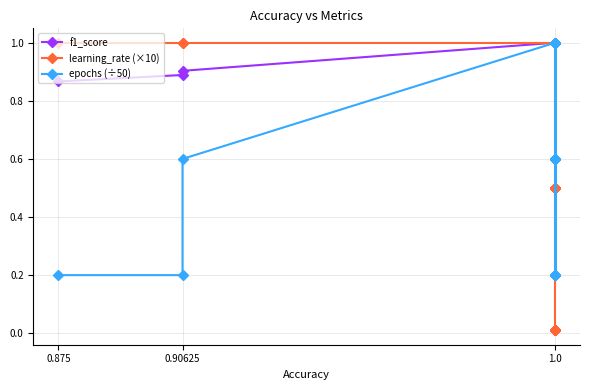

The epochs (÷50) series shows 0.2 at 1.0. True or false?

False